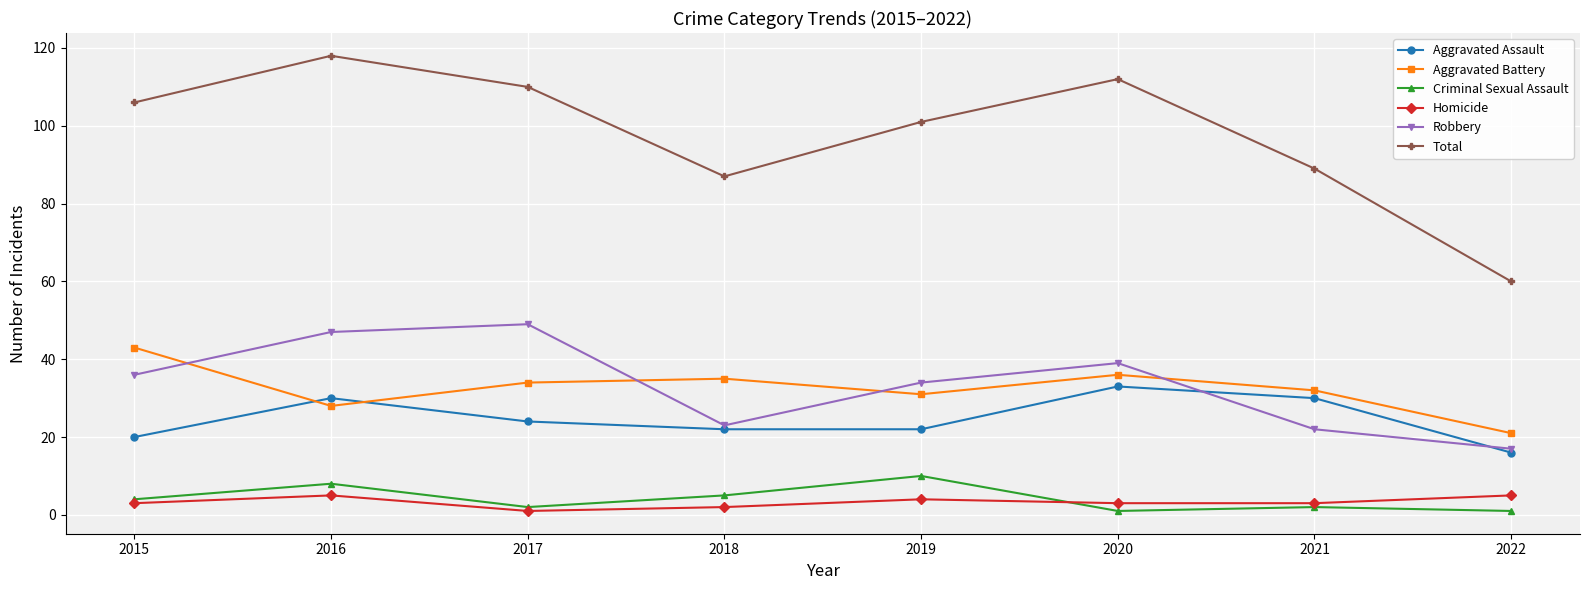

Where does the Aggravated Battery series first go above 34?

2015